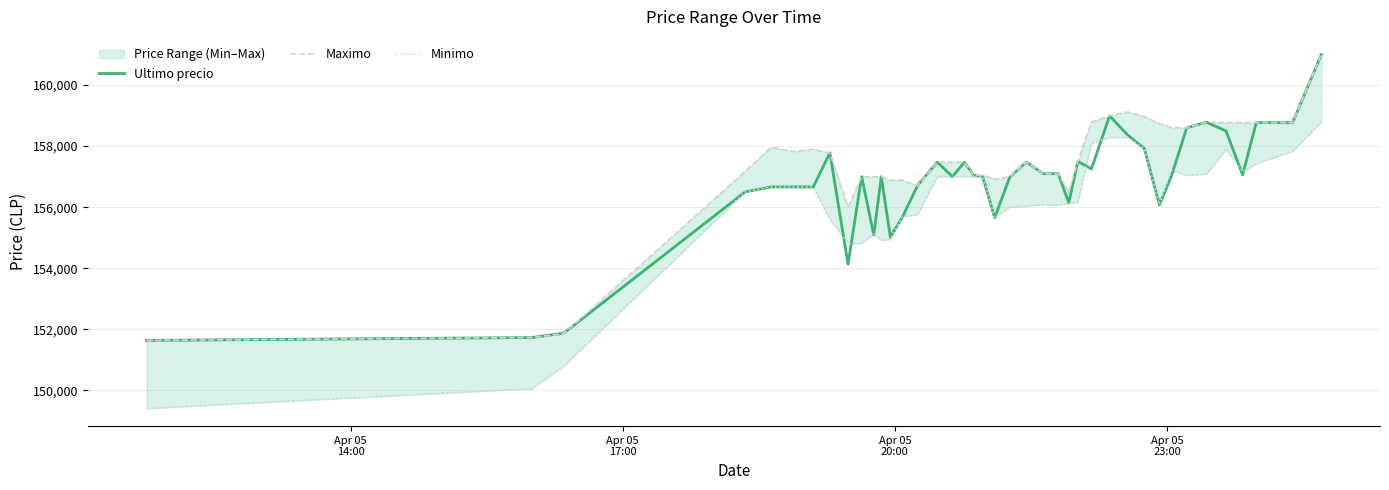

What is the maximum value for Ultimo precio?

161000